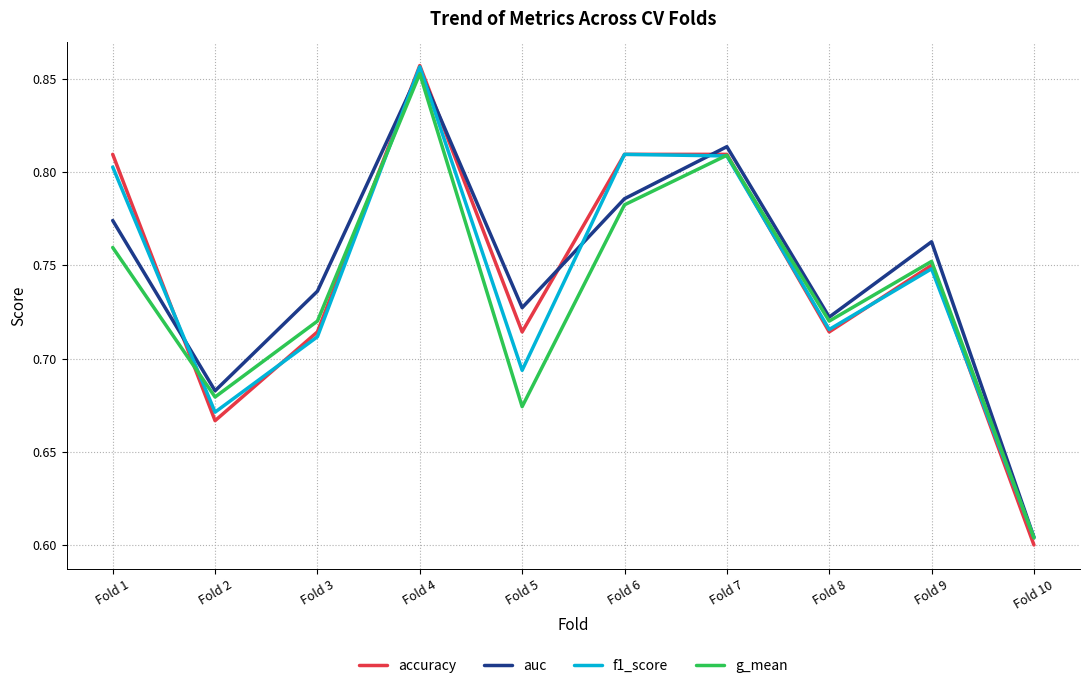

What is the total value across all series at Fold 2?

2.7